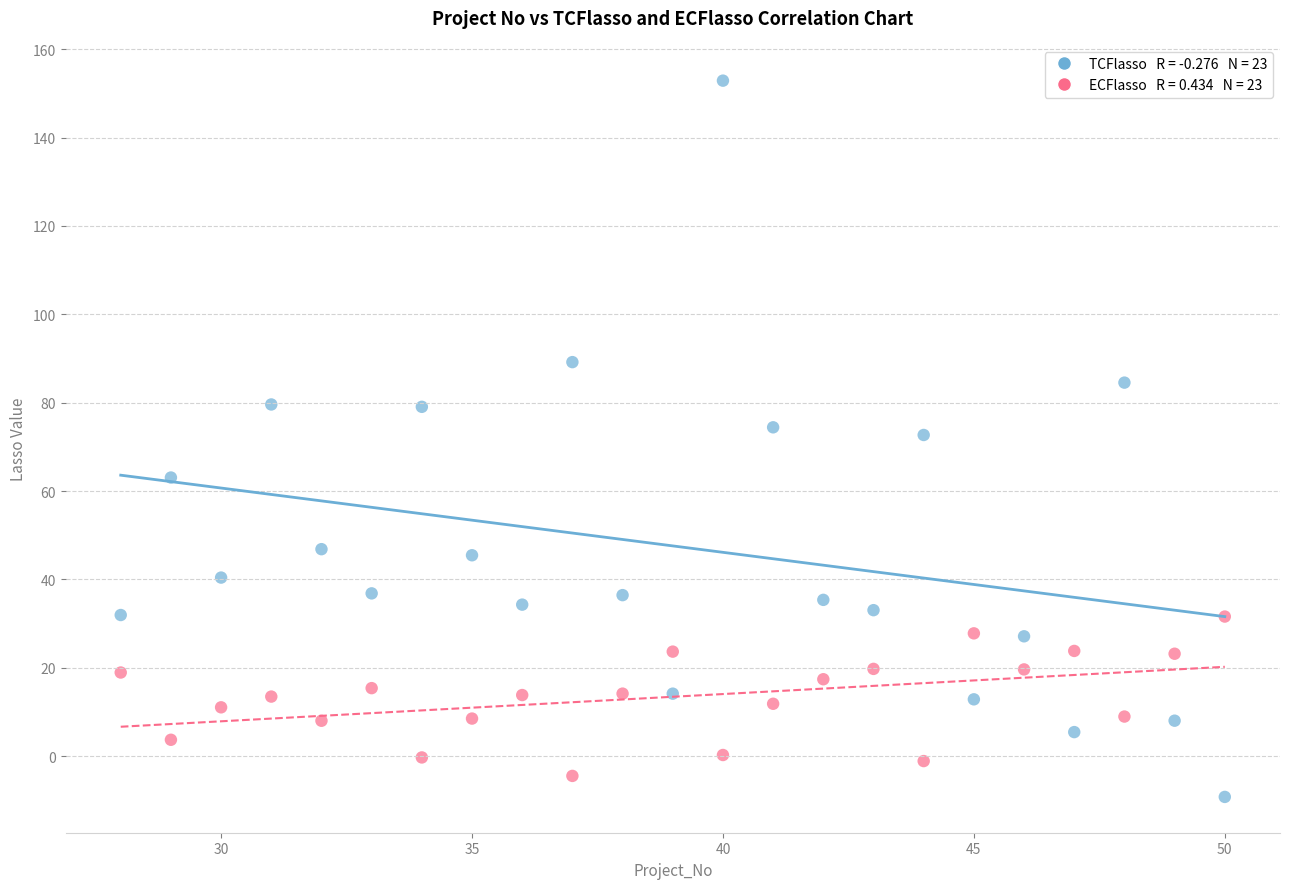

Across all data points, what is the range of X values (max minus min)?

22.0